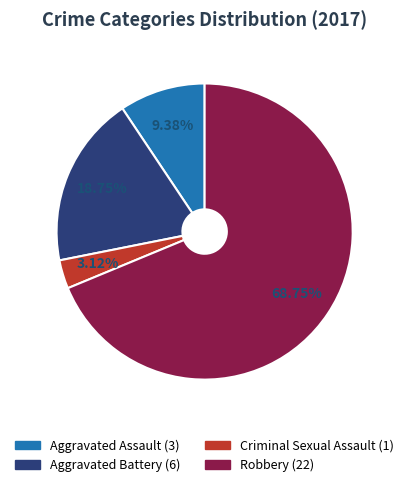

Combined, what portion of the pie is Aggravated Assault and Robbery?

78.1%